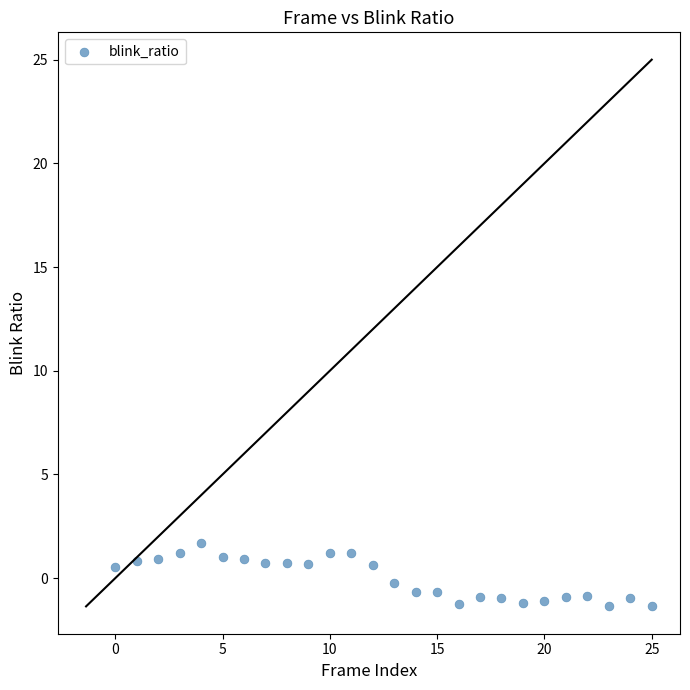

What is the range of Y values (max minus min)?

3.1